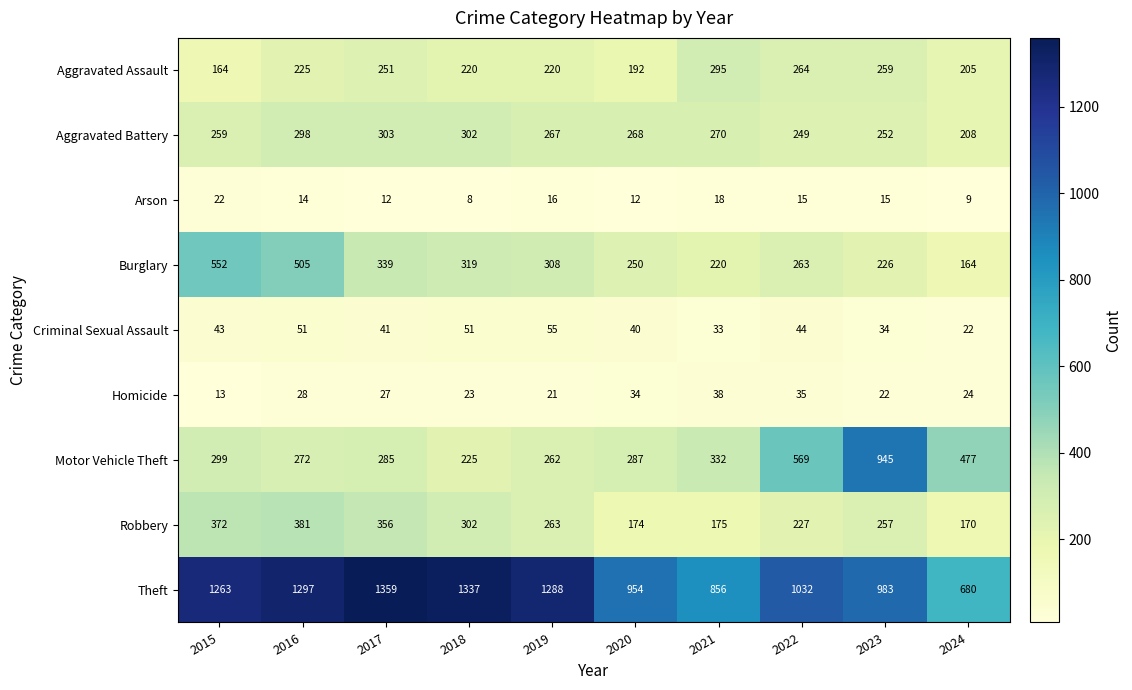

At which category is the sum across all series the highest?

2016